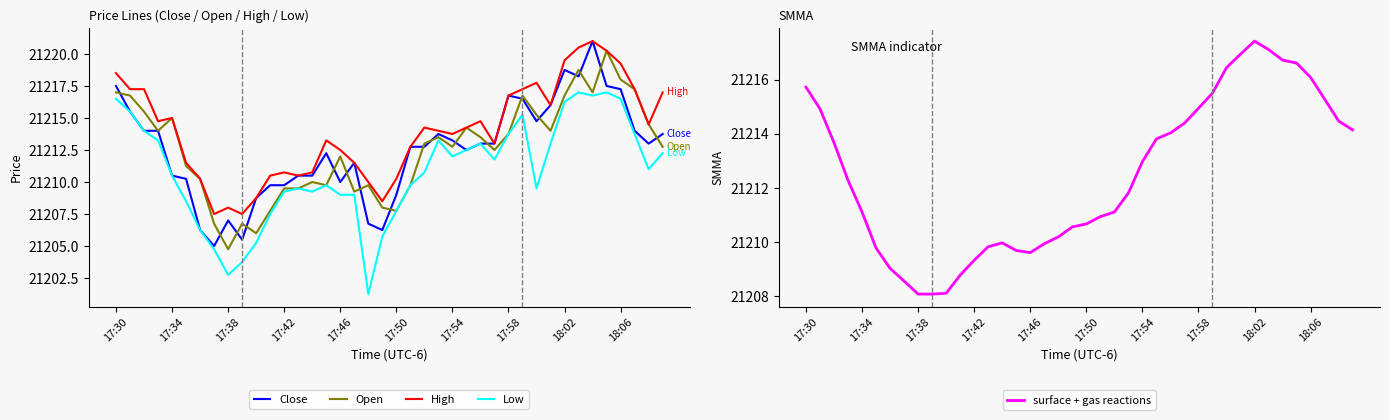

What is the approximate value of Low at 17:38?

21202.8